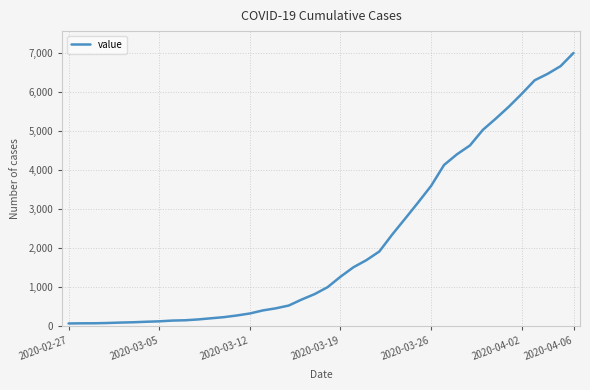

What is the greatest value displayed?

6995